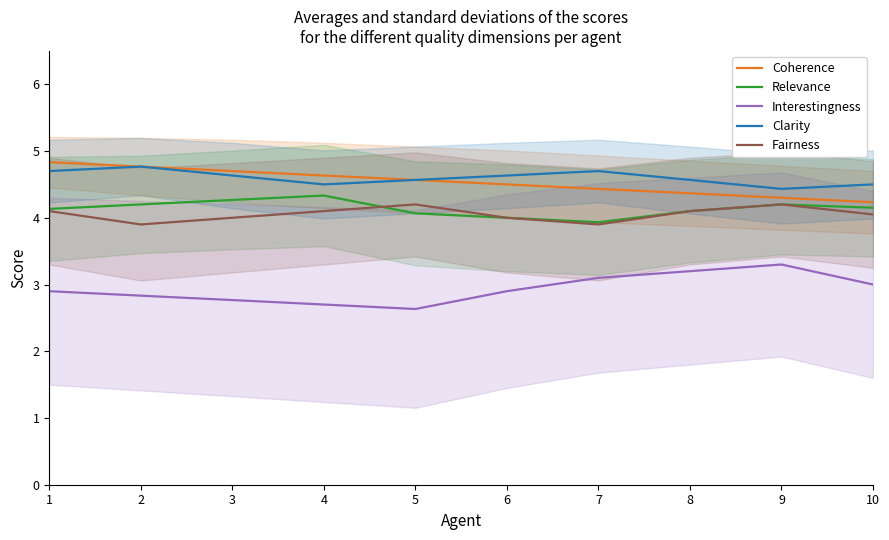

What is the maximum value for Relevance?

4.3